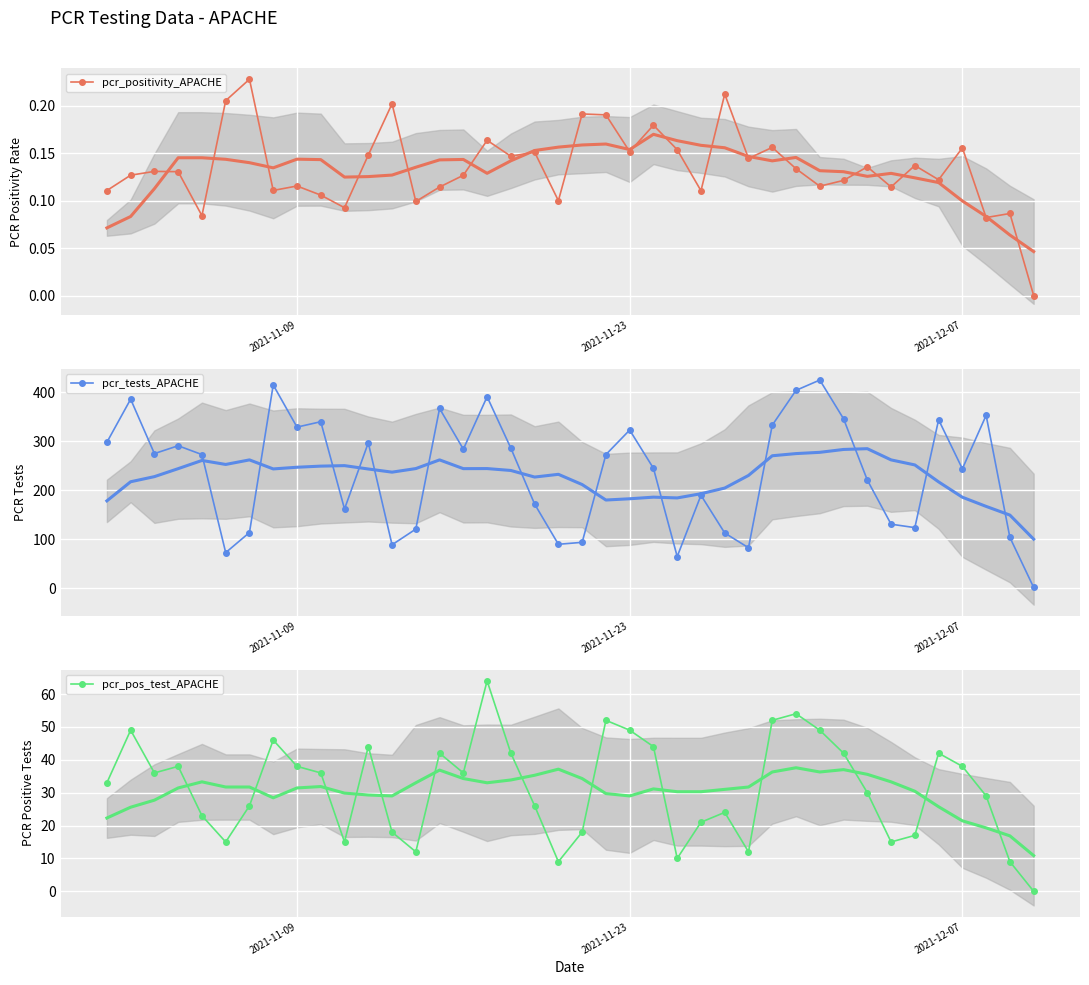

What is the greatest value displayed?

425.0